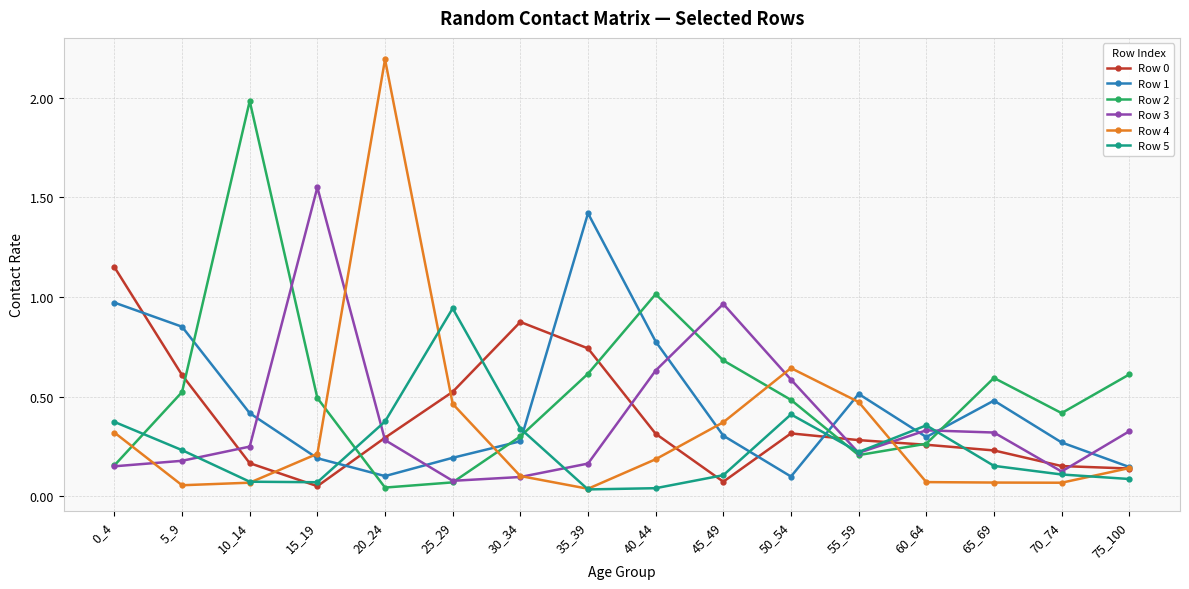

What is the total value across all series at 30_34?

2.0